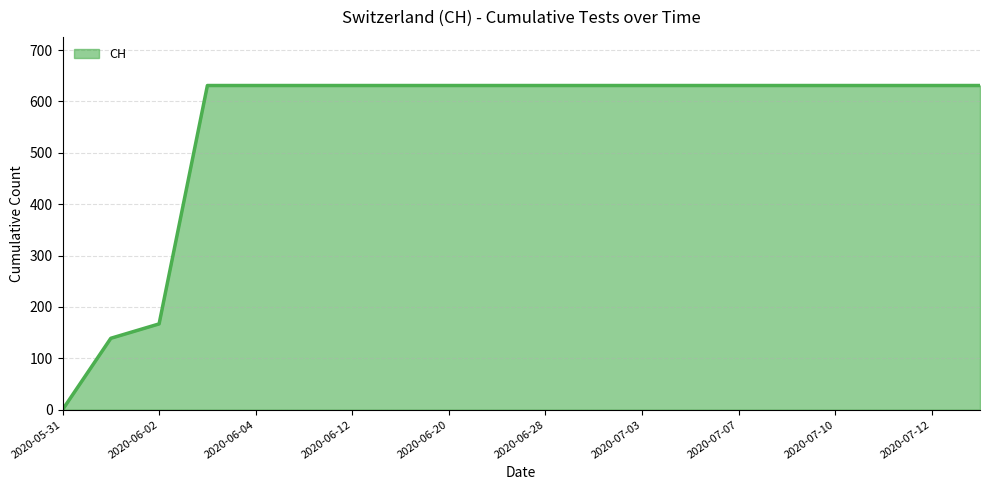

What is the difference between the maximum and minimum values?

631